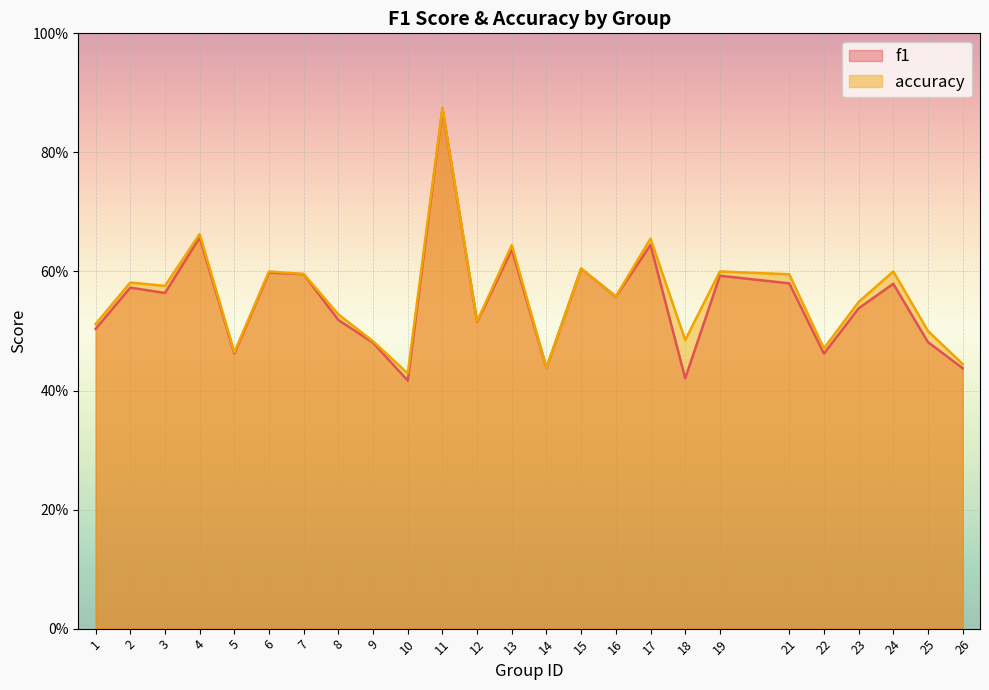

What value does the accuracy series have at 22?

0.5